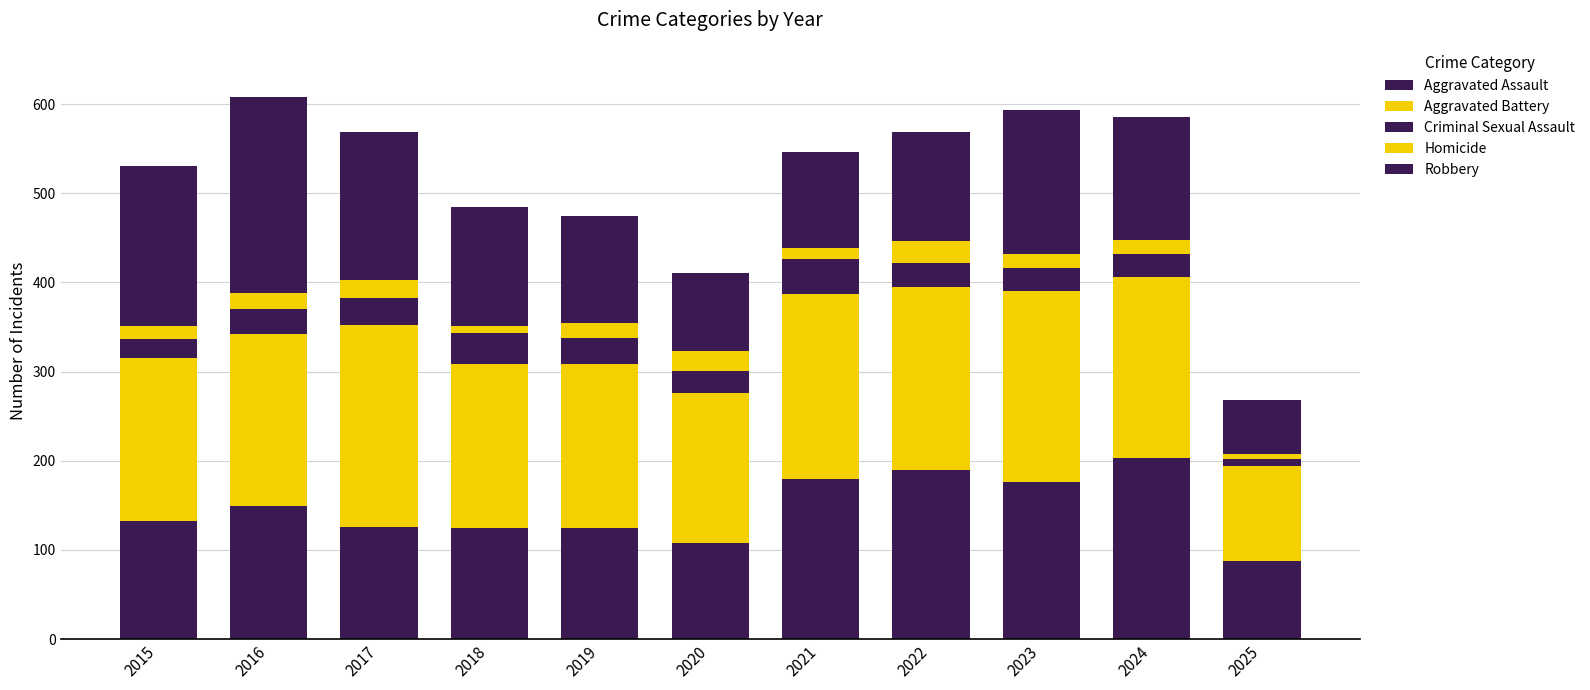

Are the bars horizontal?

No